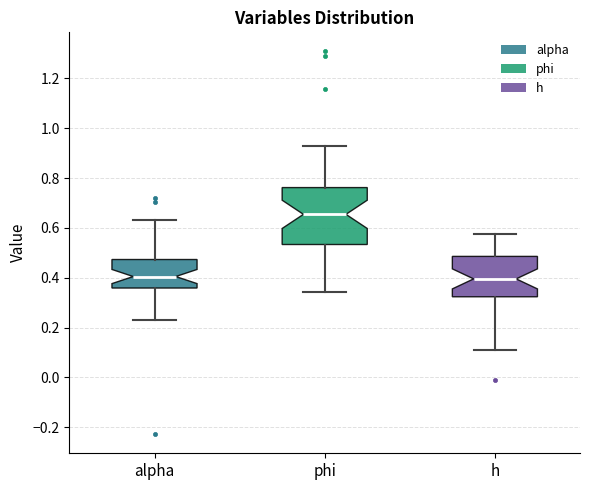

Reading left to right, transcribe this box plot: for each box, give where its median line is, the range the box spans, and where its two whiskers end, as read against the y-axis. The values are not printed on the chart, so give them approximately, as read against the axis.

alpha: median 0.40, box 0.36 to 0.48, whiskers 0.22 to 0.64
phi: median 0.66, box 0.54 to 0.76, whiskers 0.34 to 0.94
h: median 0.40, box 0.32 to 0.48, whiskers 0.10 to 0.58